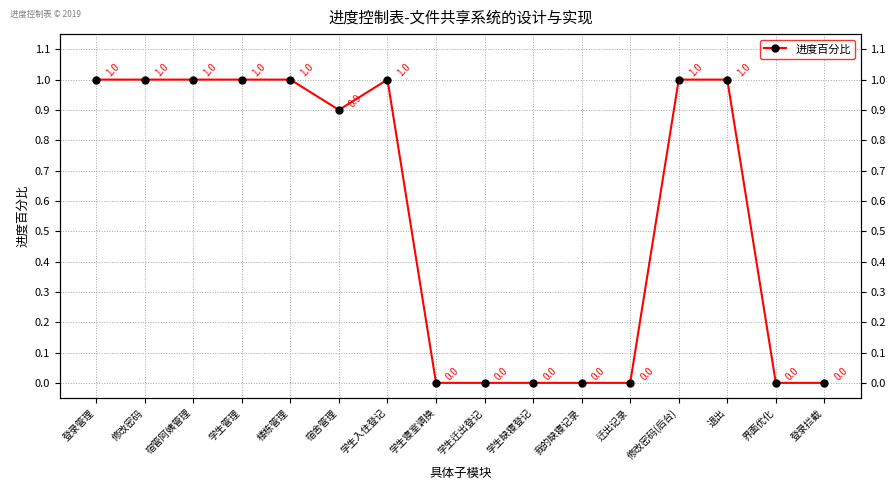

List the labels in order of value, smallest first.

学生寝室调换, 学生迁出登记, 学生缺寝登记, 我的缺寝记录, 迁出记录, 界面优化, 登录拦截, 宿舍管理, 登录管理, 修改密码, 宿管阿姨管理, 学生管理, 楼栋管理, 学生入住登记, 修改密码(后台), 退出